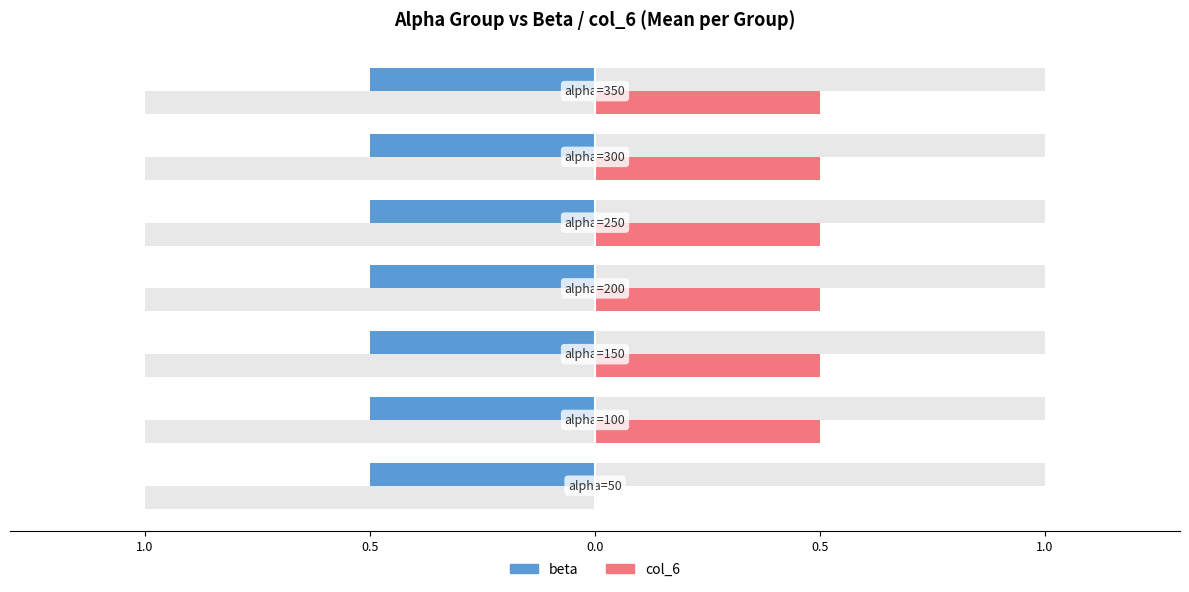

Which label corresponds to the largest value in the chart?

alpha=50